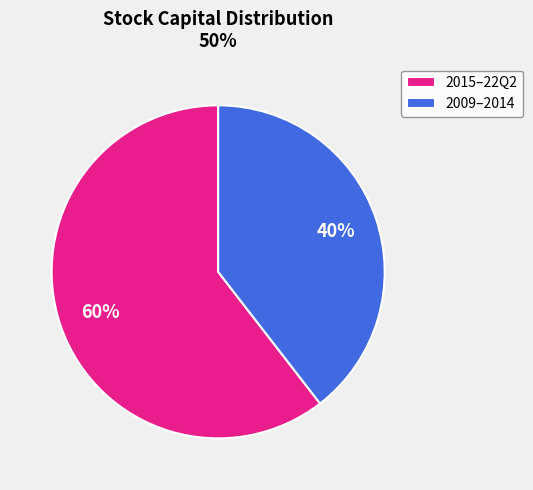

True or false: 2015–22Q2 accounts for 48% of the total.

False